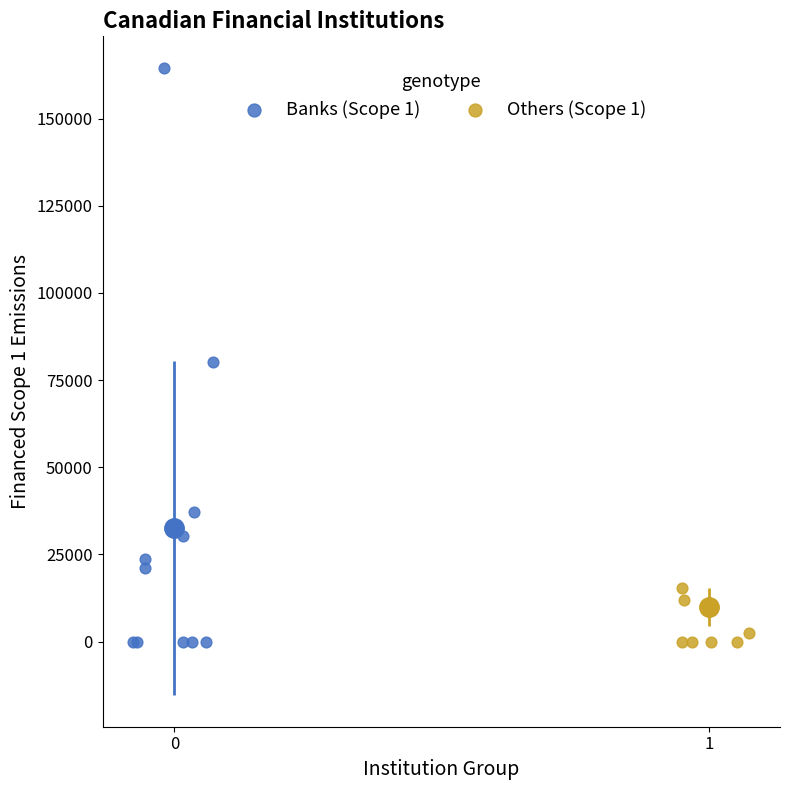

Which series has the widest spread of Y values?

Banks (Scope 1)